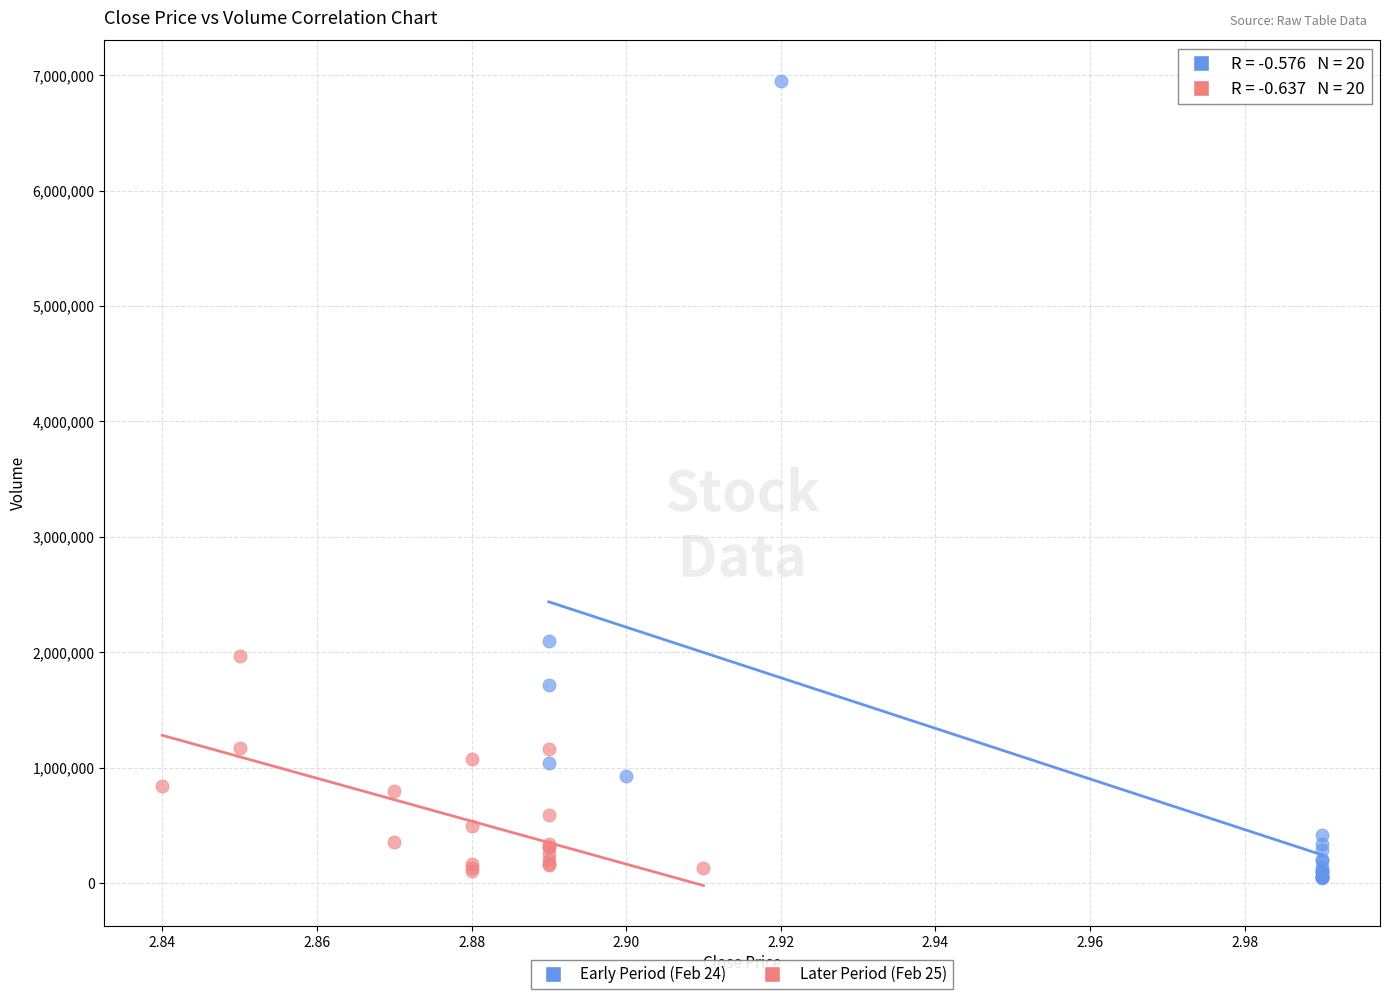

Which series has the largest Y range (max minus min)?

Early Period (Feb 24)